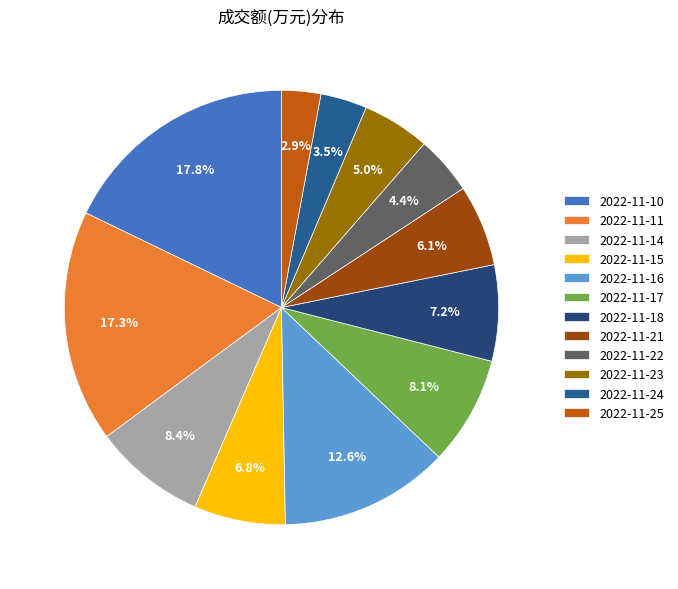

Is it true that 2022-11-14 is 1% of the pie?

False